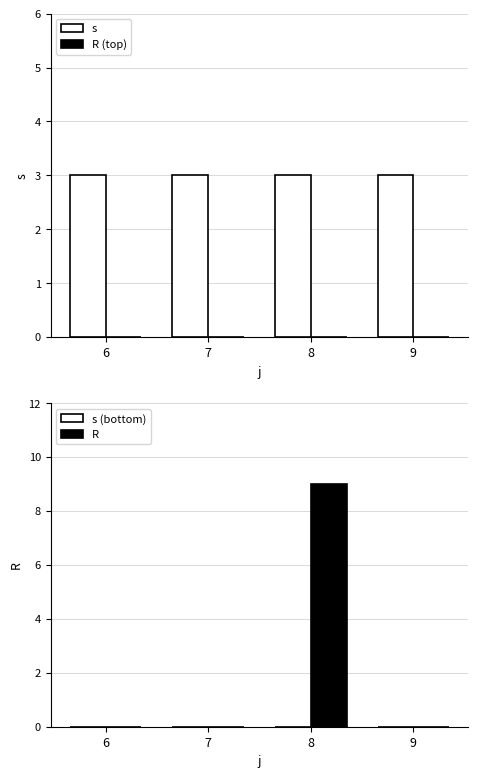

Count the number of data series in this chart.

4